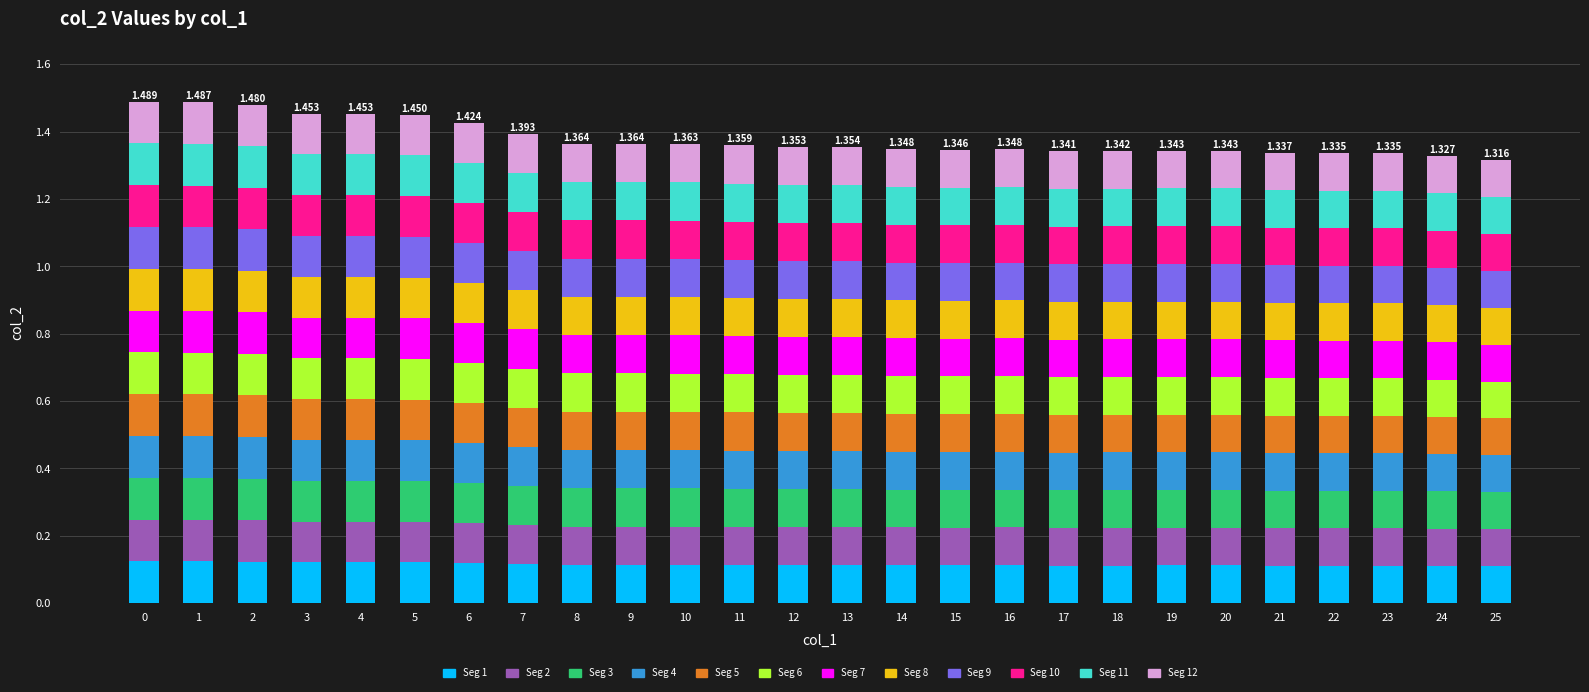

Are the bars horizontal?

No